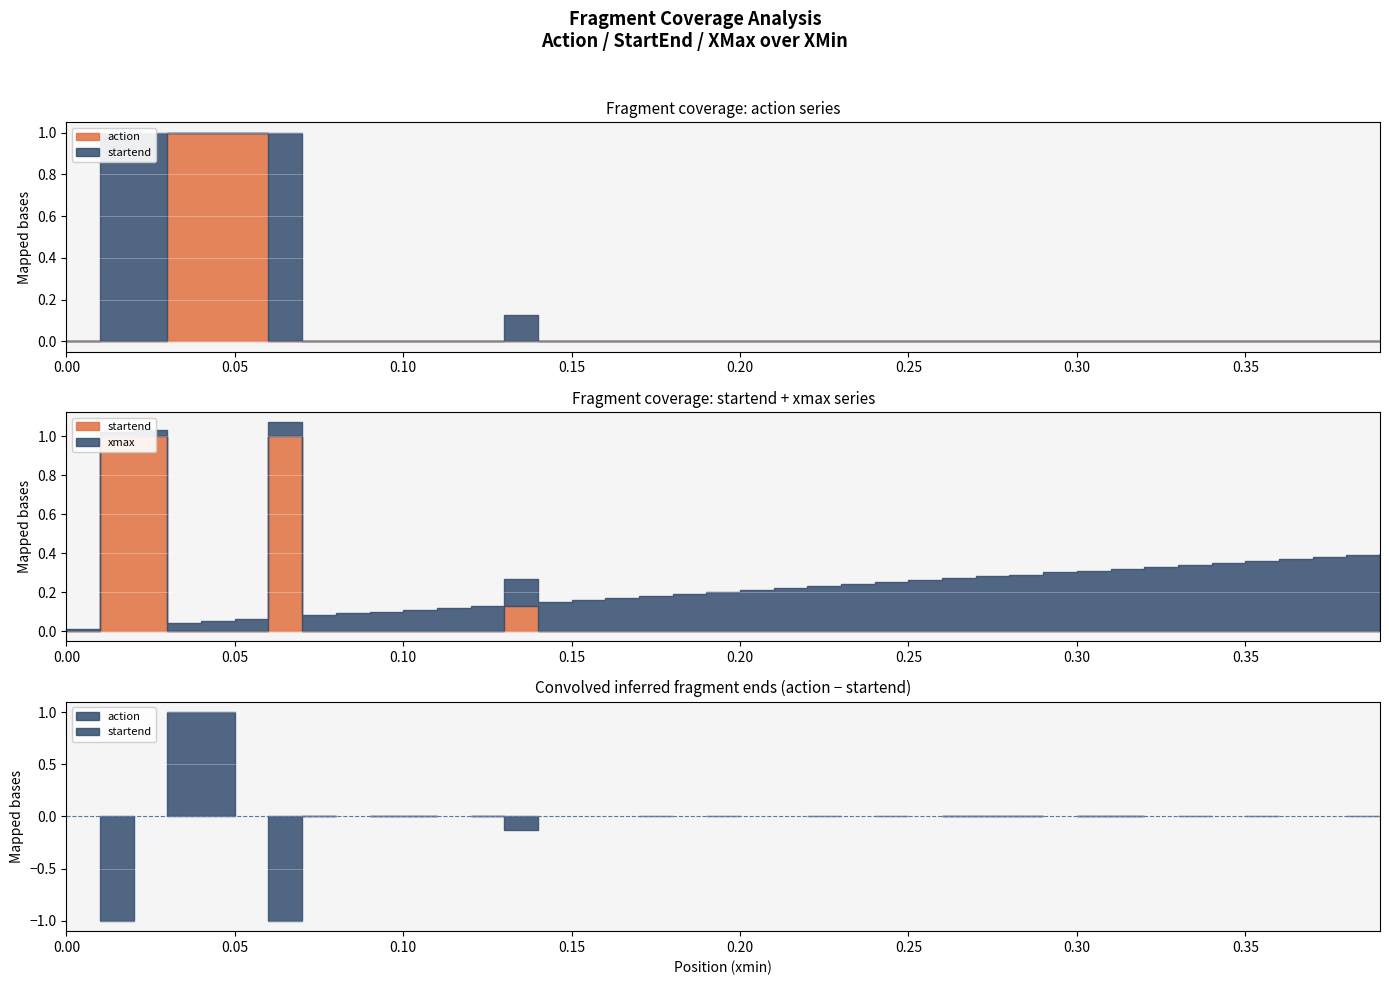

Which series has the widest spread of values?

action